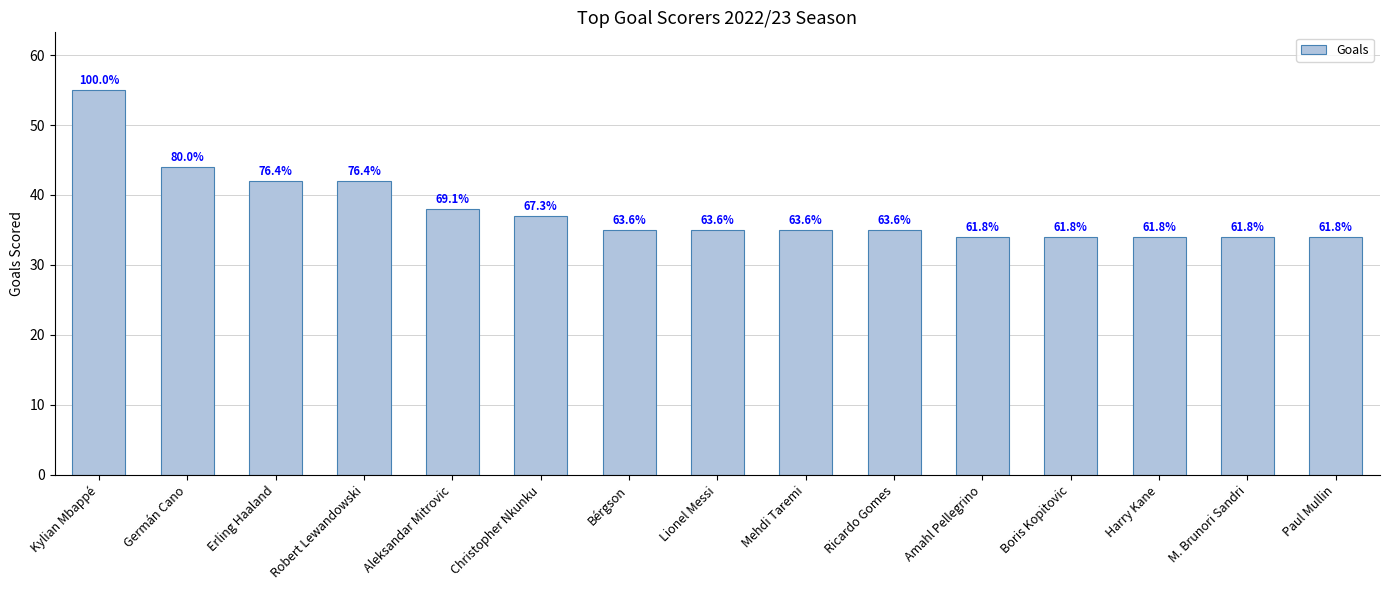

Does the chart contain any negative values?

No